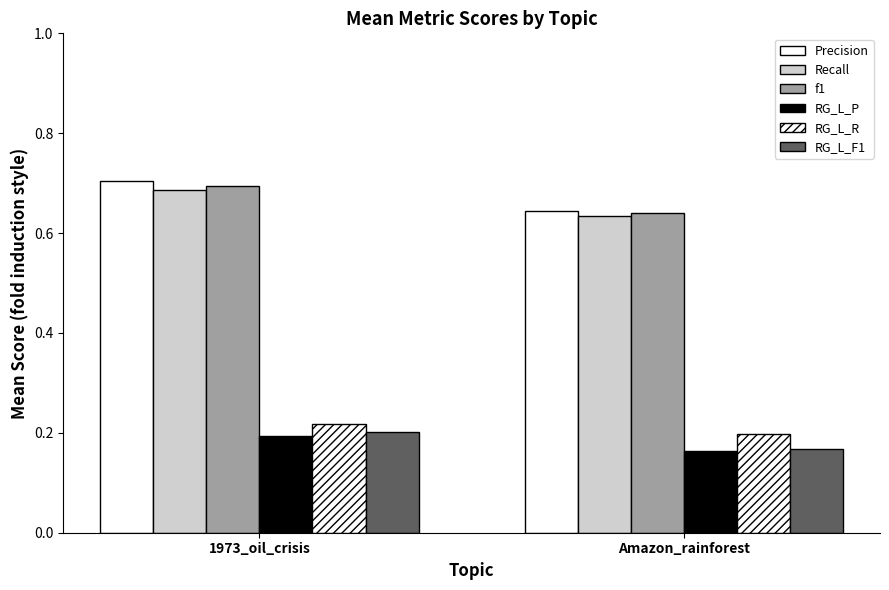

What is the average value of the Precision series?

0.7